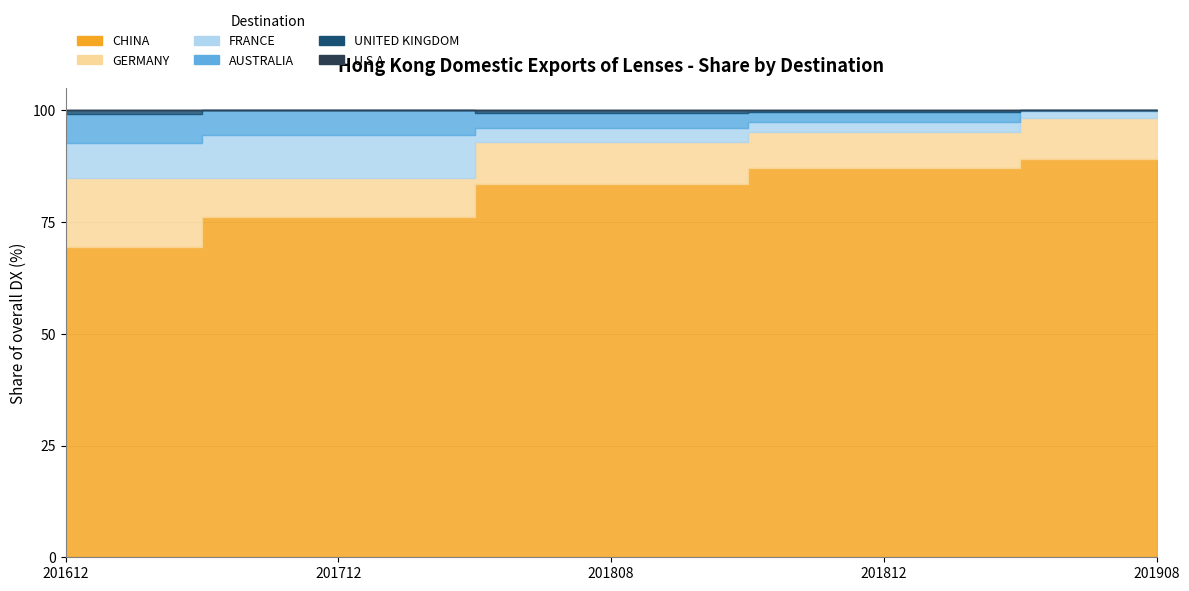

At which label is 201612_% Share closest to 34?

GERMANY